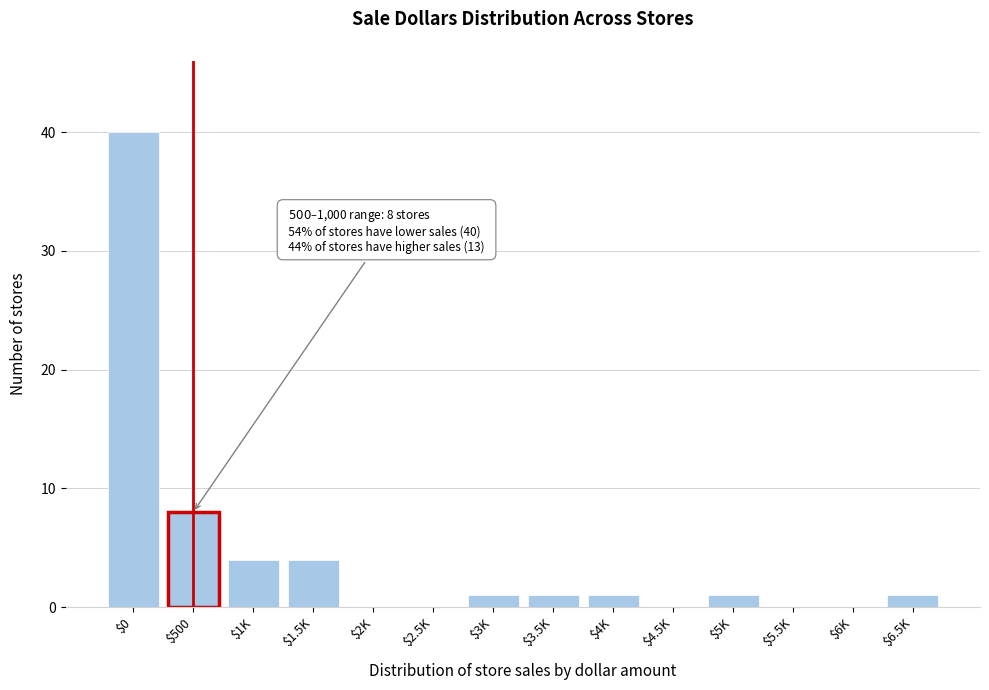

At which label is the value closest to 20?

$500